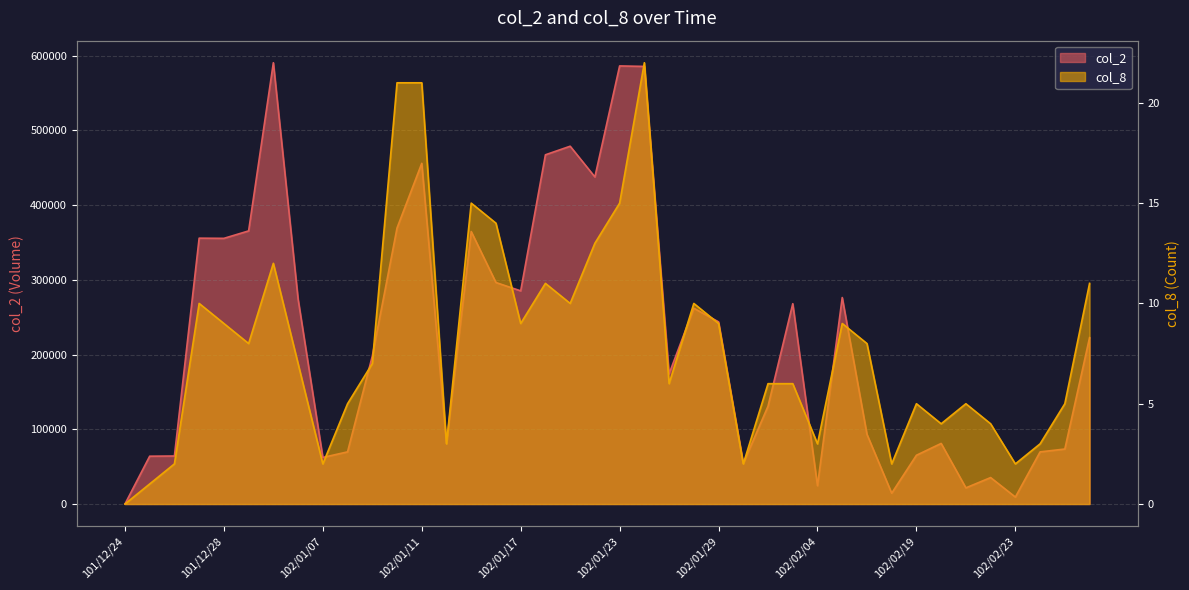

In col_8, how many points are higher than both neighbors (excluding endpoints)?

9